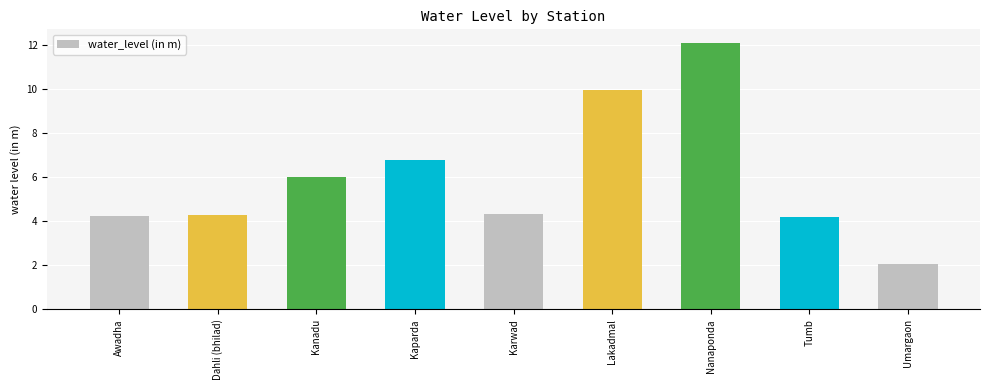

At which label does the data first exceed 4?

Awadha